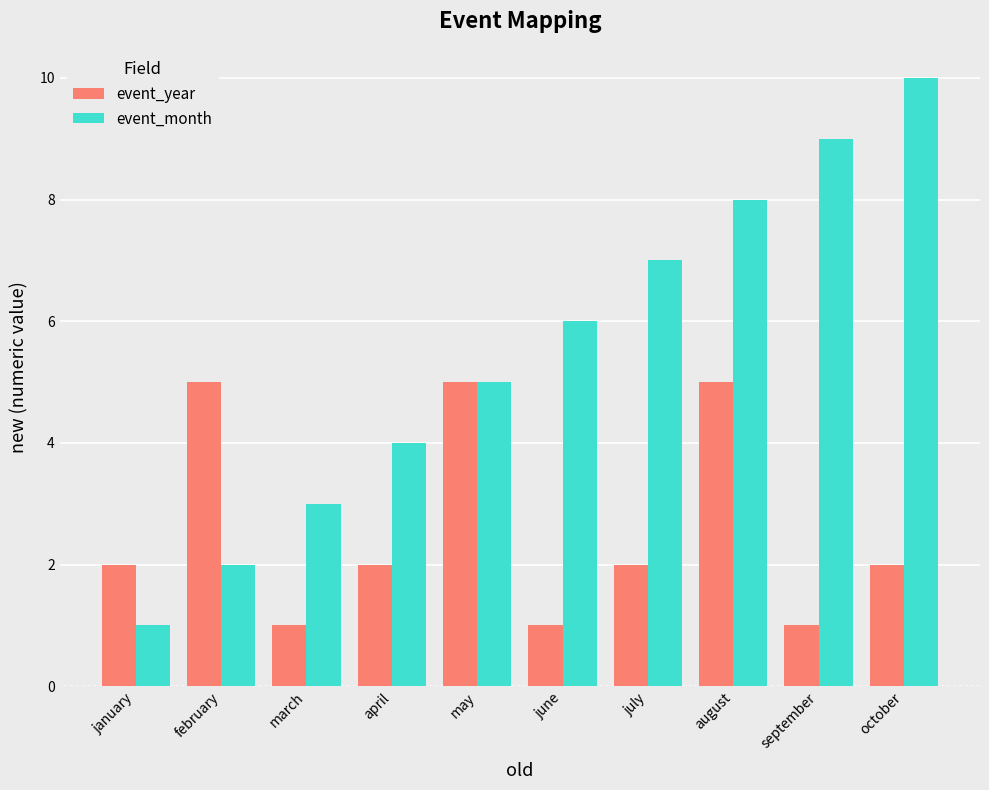

Is it true that event_month equals 8 at august?

True